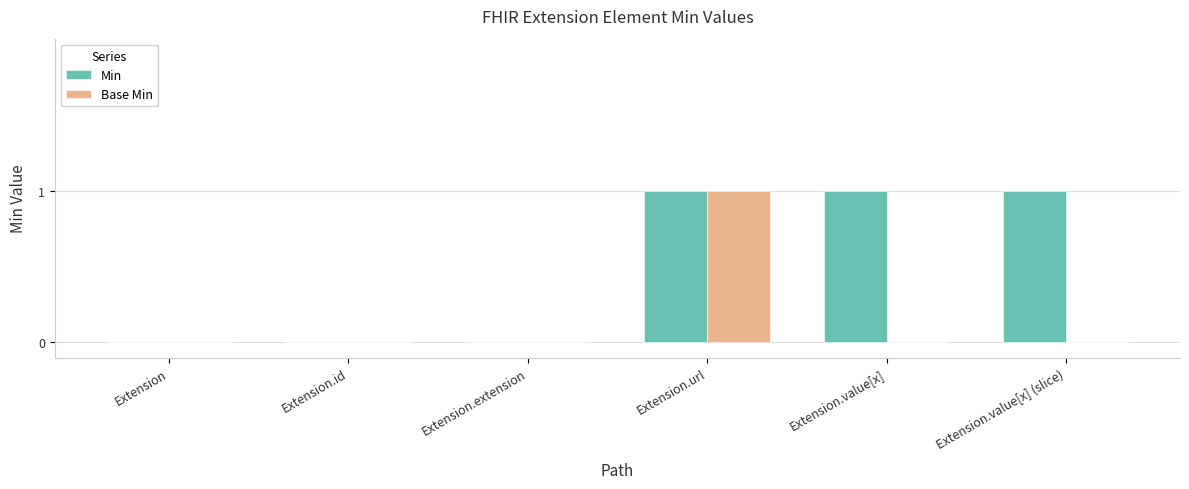

Are the bars horizontal?

No